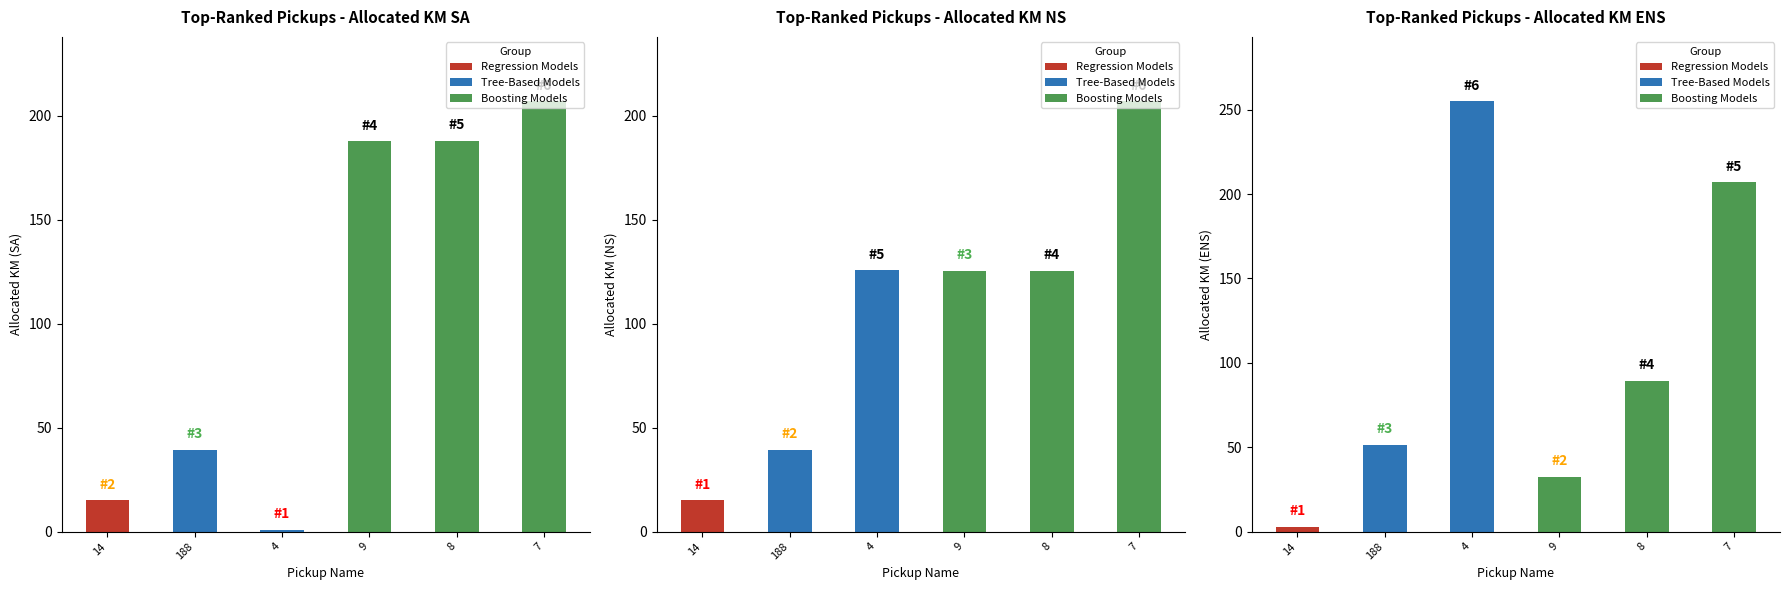

At how many categories does at least one series exceed 158?

4